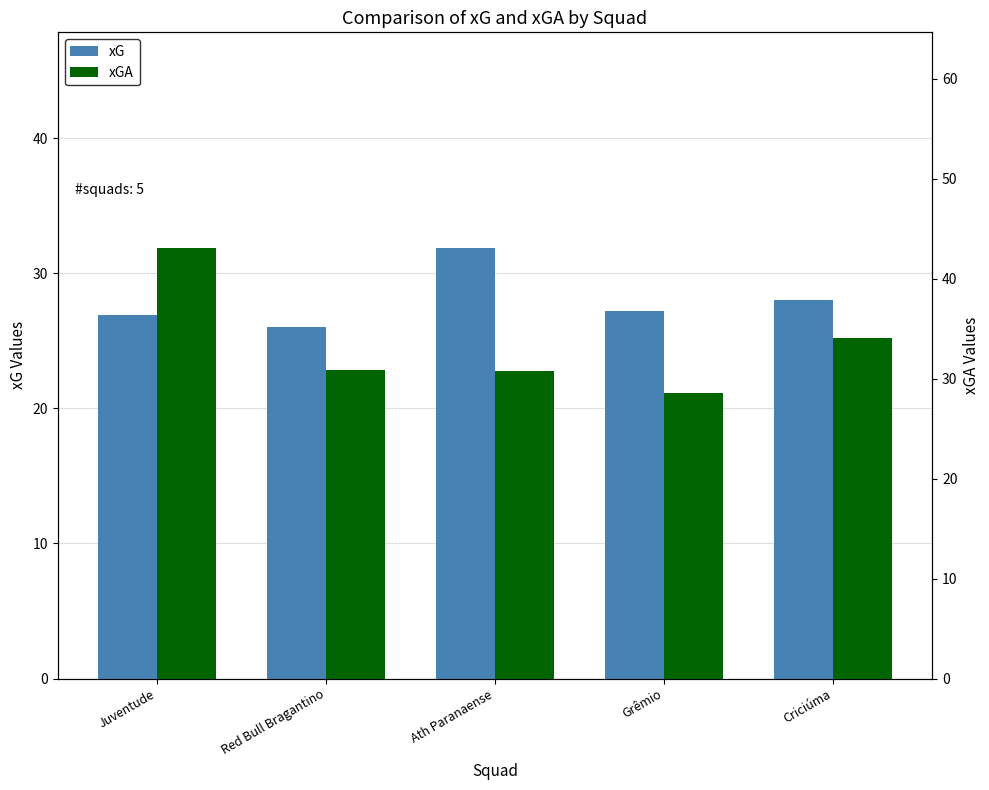

Which series has the widest spread of values?

xGA